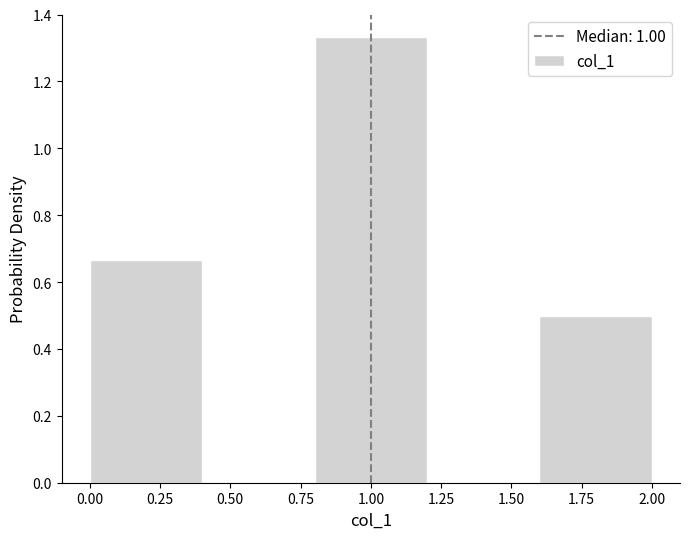

Reading left to right, list every bar in this chart as the range it spans on the x-axis followed by its height. The values are not printed on the chart, so give them approximately, as read against the axis.

0.0 to 0.4: 0.66
0.4 to 0.8: 0
0.8 to 1.2: 1.34
1.2 to 1.6: 0
1.6 to 2.0: 0.50